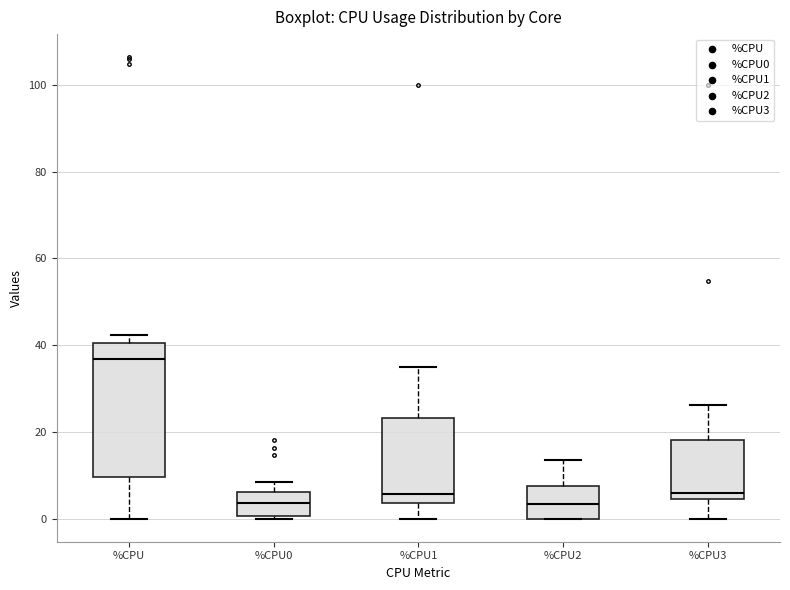

Reading left to right, read every box against the y-axis: the position of its median line, the range the box covers, and the ends of its whiskers. The values are not printed on the chart, so give them approximately, as read against the axis.

%CPU: median 36, box 10 to 40, whiskers 0 to 42
%CPU0: median 4, box 0 to 6, whiskers 0 to 8
%CPU1: median 6, box 4 to 24, whiskers 0 to 34
%CPU2: median 4, box 0 to 8, whiskers 0 to 14
%CPU3: median 6, box 4 to 18, whiskers 0 to 26